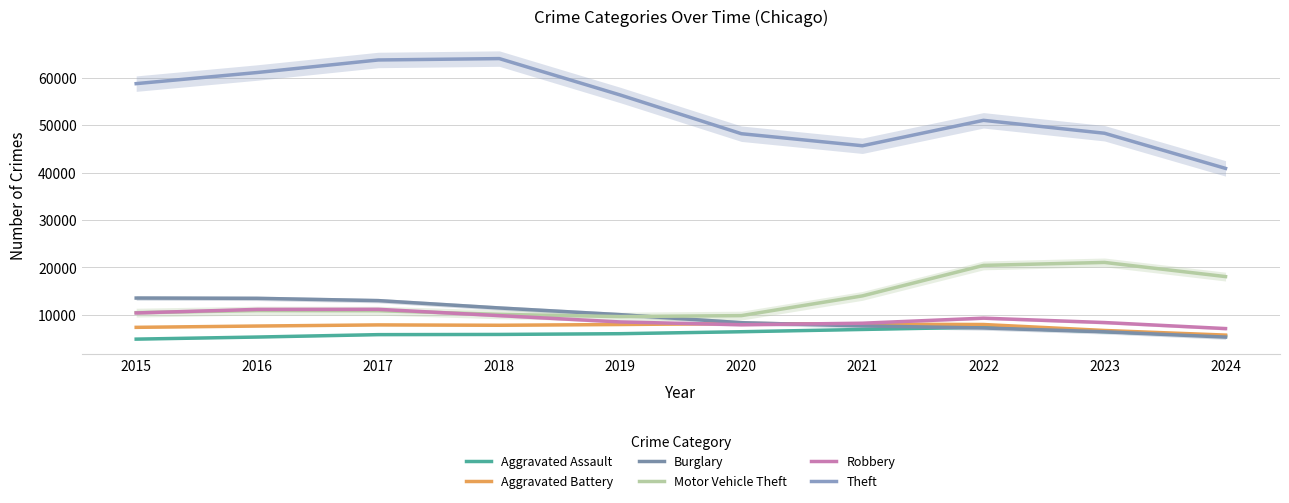

How many values in the Burglary series exceed 10047?

5